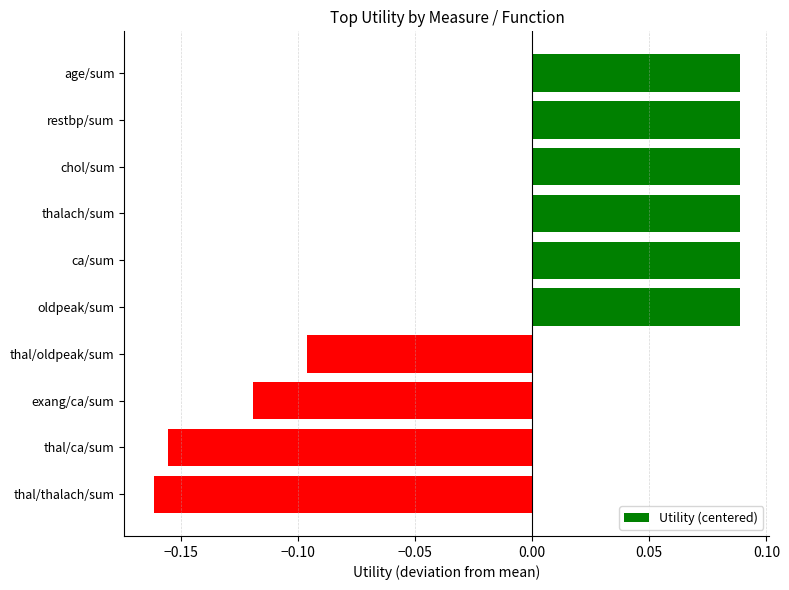

Count the values in the range 0 to 1.

6